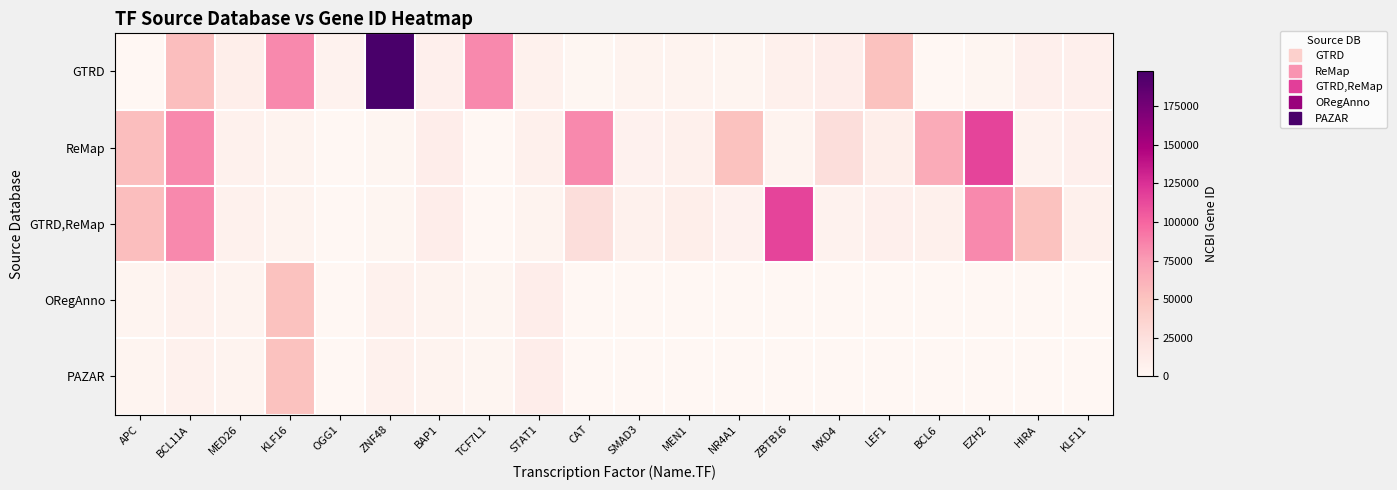

Reading left to right, extract all data points from this chart.

GTRD: APC=324	BCL11A=53335	MED26=9441	KLF16=83855	OGG1=4968	ZNF48=197407	BAP1=8314	TCF7L1=83439	STAT1=6772	CAT=847	SMAD3=4088	MEN1=4221	NR4A1=3164	ZBTB16=7704	MXD4=10608	LEF1=51176	BCL6=604	EZH2=2146	HIRA=8462	KLF11=8314
ReMap: APC=53335	BCL11A=83439	MED26=6772	KLF16=4088	OGG1=604	ZNF48=2146	BAP1=10661	TCF7L1=405	STAT1=7290	CAT=83855	SMAD3=5468	MEN1=7704	NR4A1=51176	ZBTB16=4086	MXD4=26959	LEF1=9441	BCL6=65980	EZH2=114991	HIRA=4824	KLF11=7728
GTRD,ReMap: APC=53335	BCL11A=83439	MED26=6772	KLF16=4088	OGG1=604	ZNF48=2146	BAP1=10661	TCF7L1=405	STAT1=4086	CAT=26959	SMAD3=6657	MEN1=9441	NR4A1=5468	ZBTB16=114991	MXD4=4824	LEF1=7728	BCL6=7290	EZH2=83855	HIRA=51176	KLF11=7704
ORegAnno: APC=2353	BCL11A=6657	MED26=4086	KLF16=51176	OGG1=604	ZNF48=6772	BAP1=4088	TCF7L1=2146	STAT1=10661	CAT=405	SMAD3=0	MEN1=0	NR4A1=0	ZBTB16=0	MXD4=0	LEF1=0	BCL6=0	EZH2=0	HIRA=0	KLF11=0
PAZAR: APC=2353	BCL11A=6657	MED26=4086	KLF16=51176	OGG1=604	ZNF48=6772	BAP1=4088	TCF7L1=2146	STAT1=10661	CAT=405	SMAD3=0	MEN1=0	NR4A1=0	ZBTB16=0	MXD4=0	LEF1=0	BCL6=0	EZH2=0	HIRA=0	KLF11=0